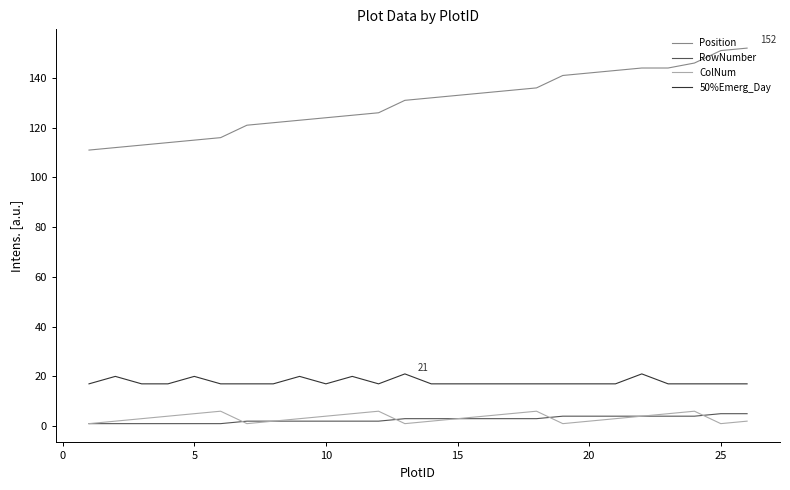

Is this an area chart (filled region under the line)?

No